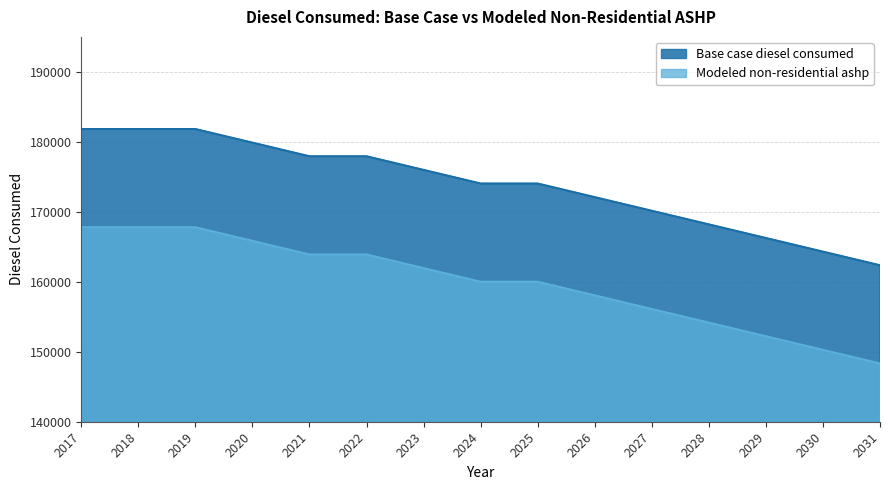

Which series has the largest range (max minus min)?

Modeled non-residential ashp